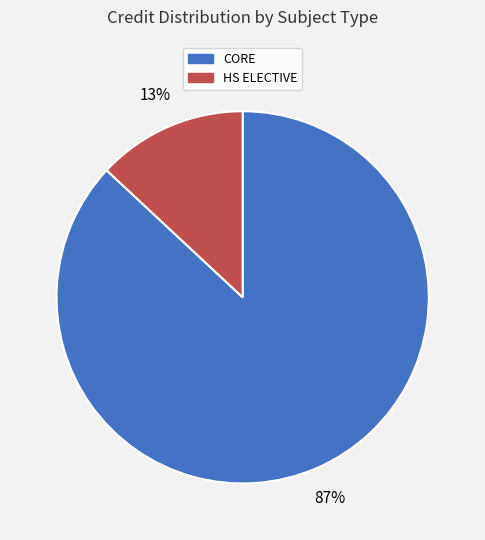

Is there a majority slice in this chart?

Yes